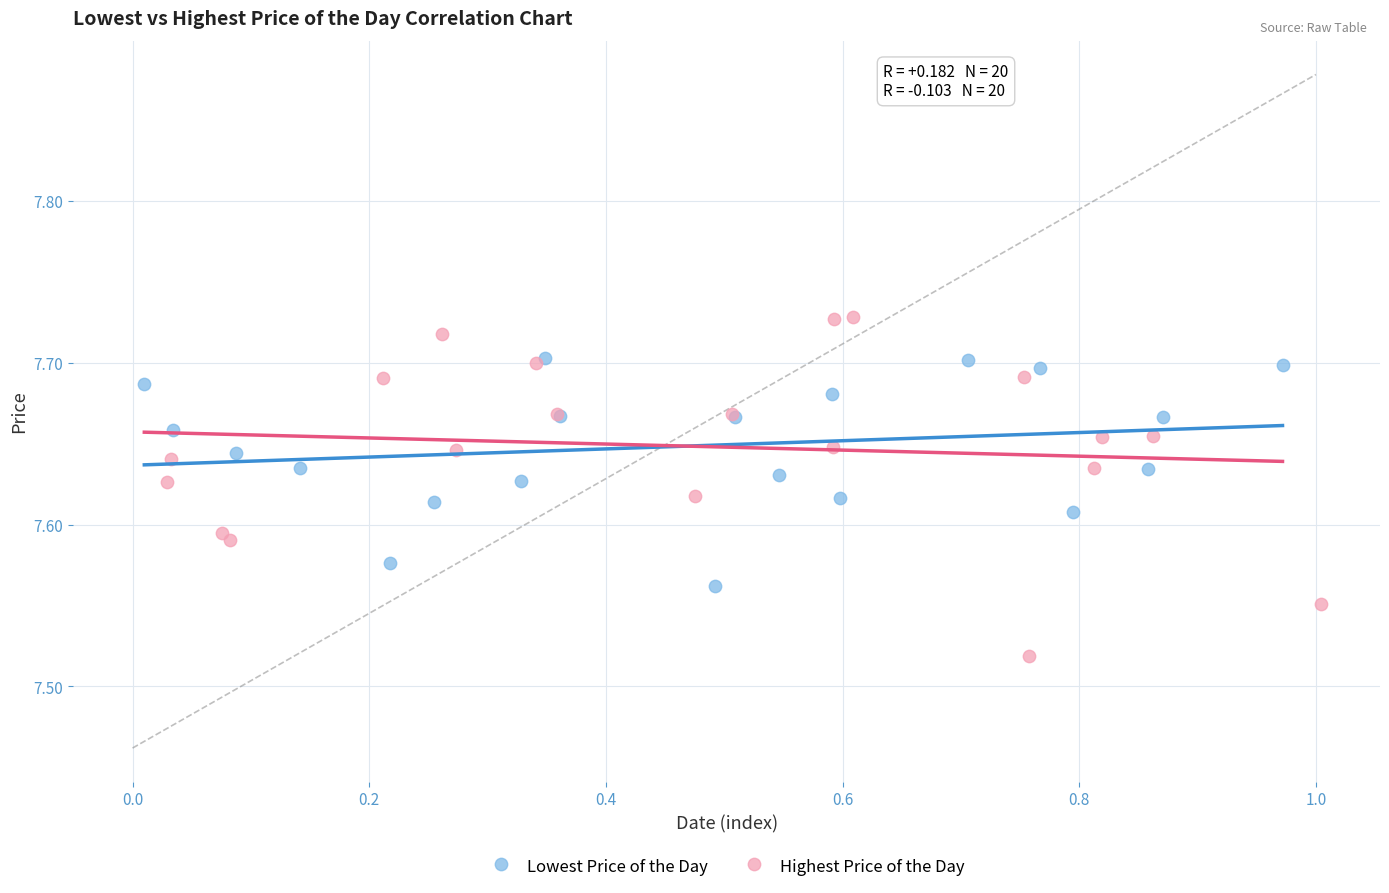

Which series has the largest Y range (max minus min)?

Highest Price of the Day